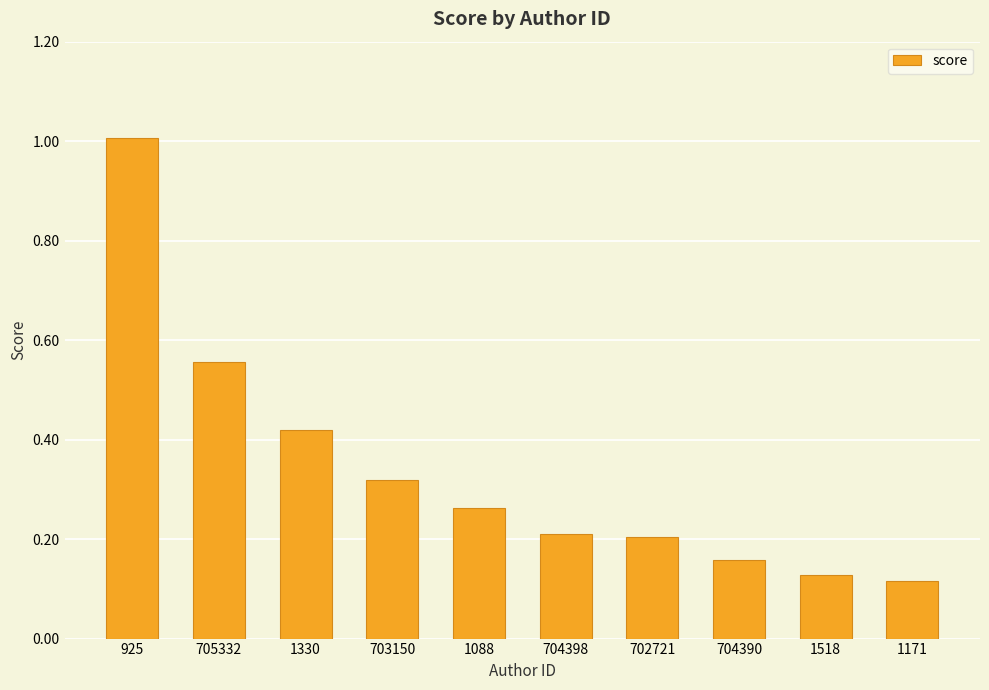

Is it true that the value at 925 is 1.0?

True